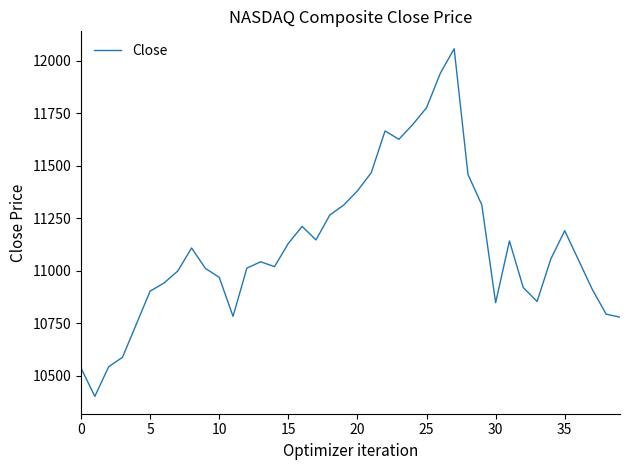

What is the smallest value displayed?

10402.1